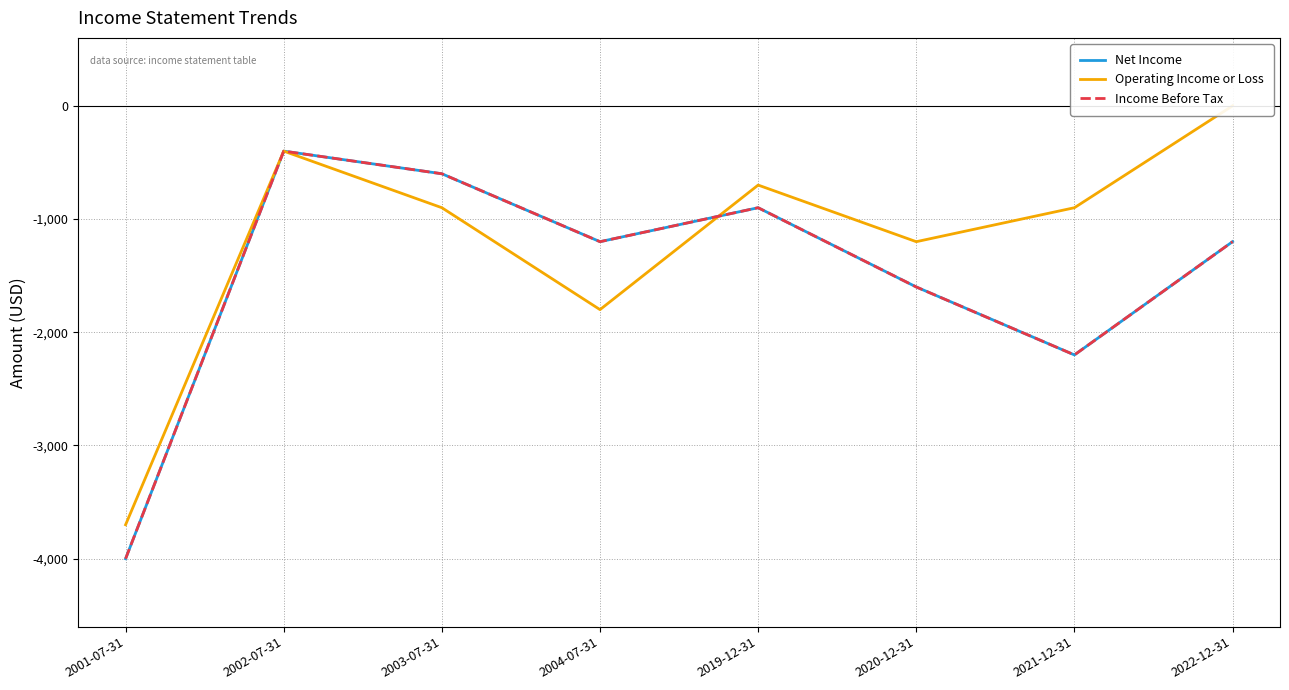

What is the difference between the maximum and minimum values in the Net Income series?

3600